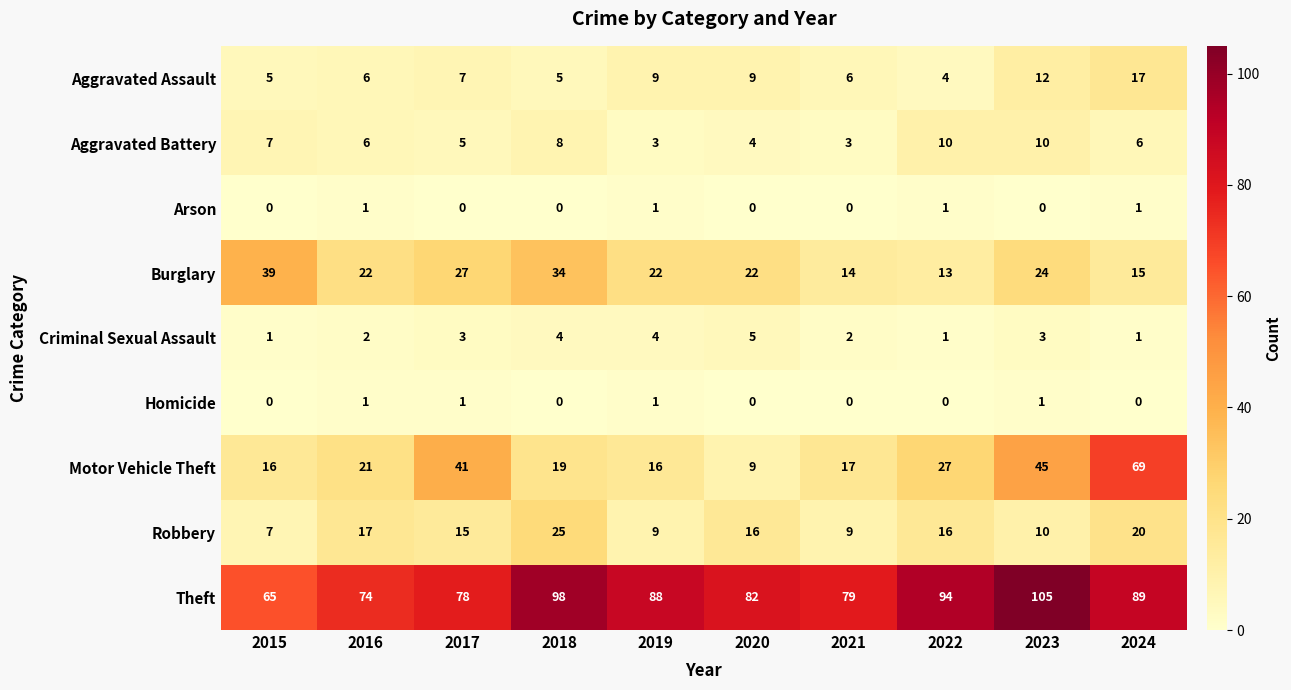

Read the Theft value at 2015, to the nearest 5.

65